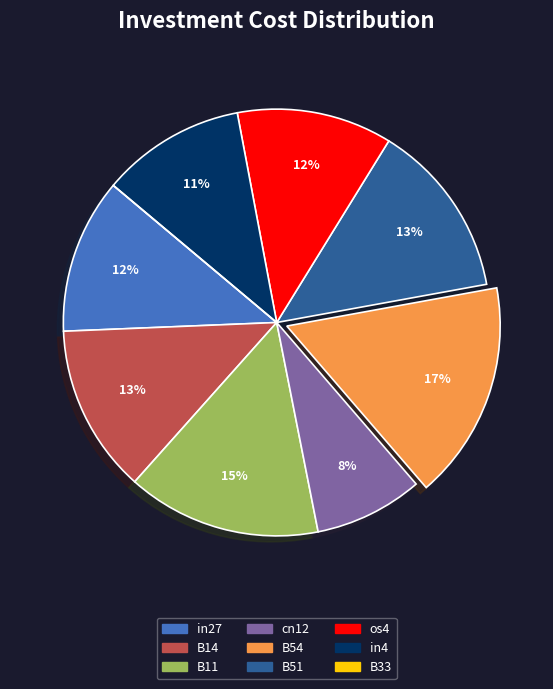

Which has a higher value, B14 or B54?

B54